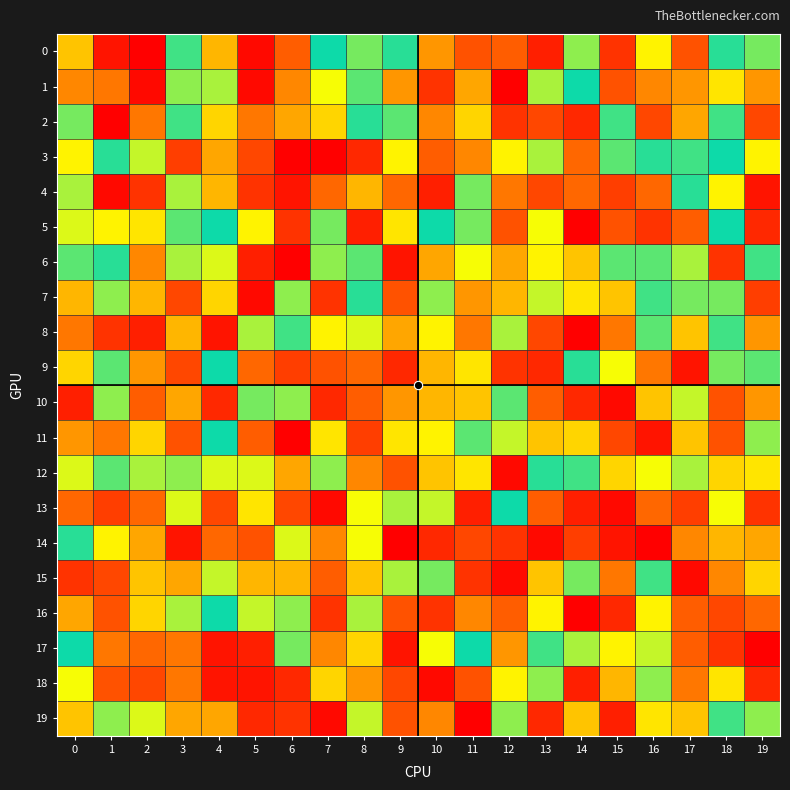

Which series has the largest total across all categories?

7